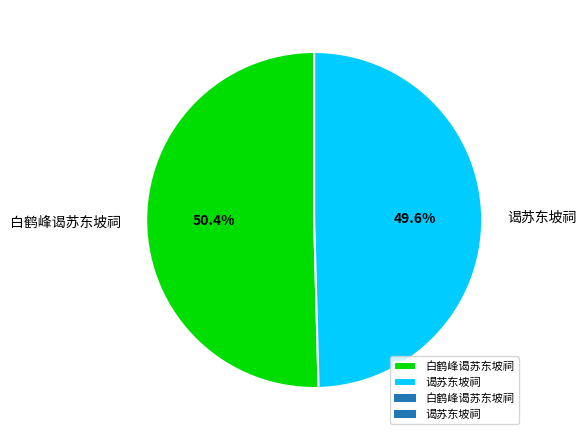

Approximately how many times larger is the value at 谒苏东坡祠 compared to 白鹤峰谒苏东坡祠?

1.0